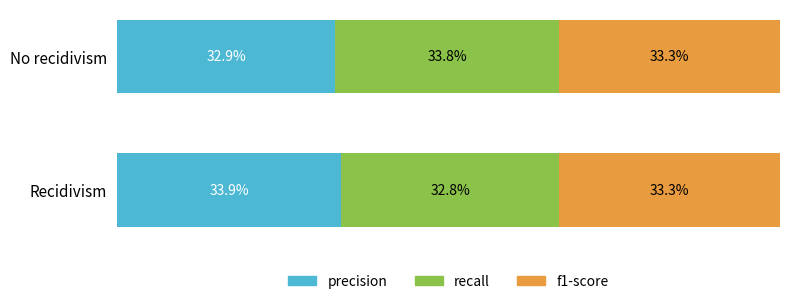

Rank the categories by precision value from lowest to highest.

No recidivism, Recidivism